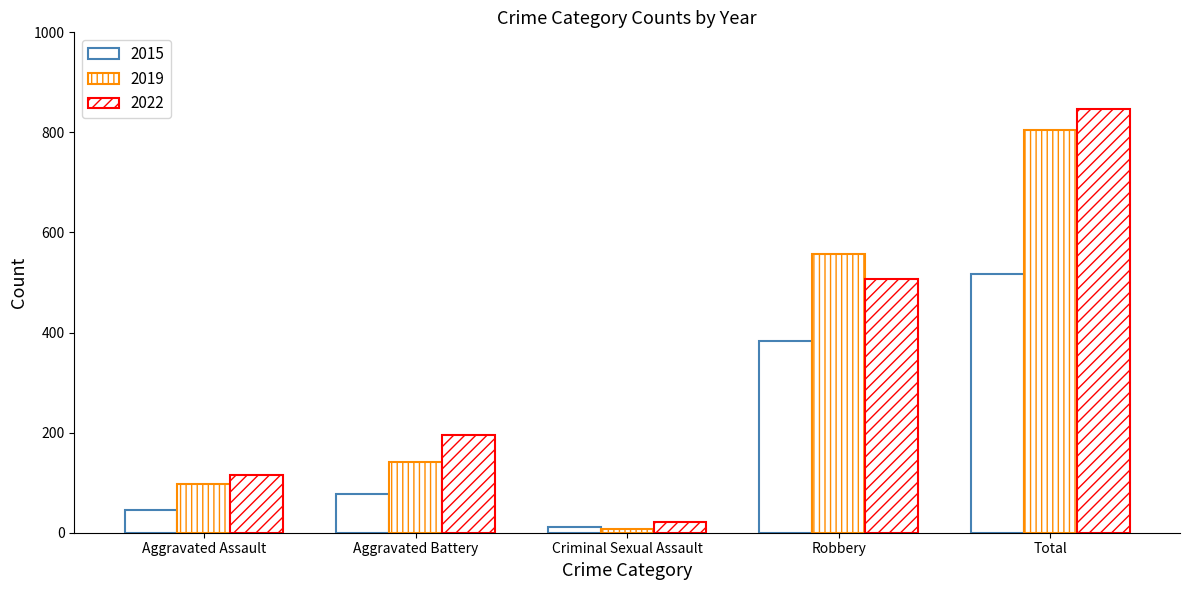

Are the bars grouped side by side (vs. stacked)?

Yes